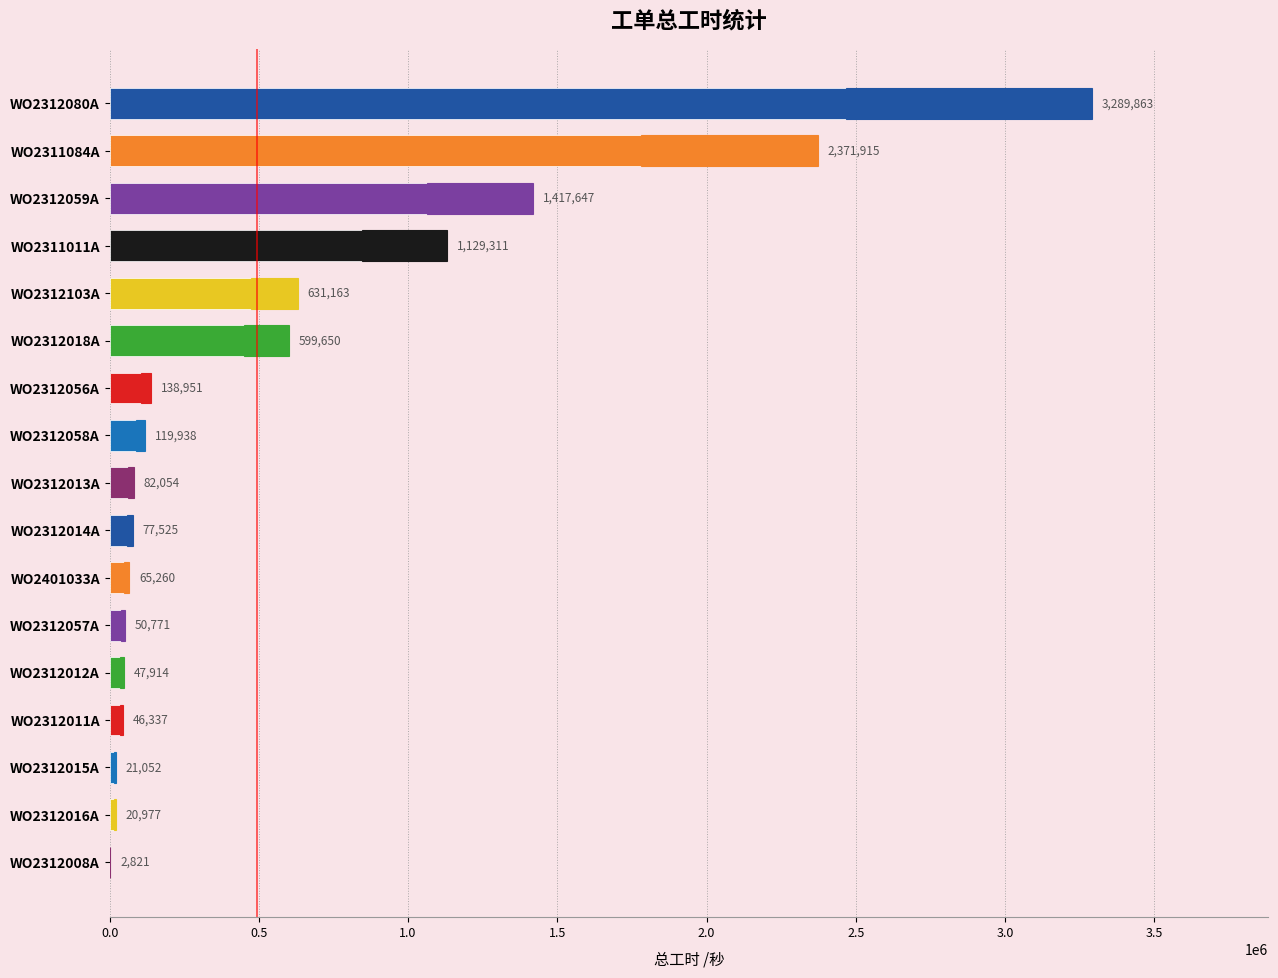

What is the difference between the maximum and second lowest values?

3268886